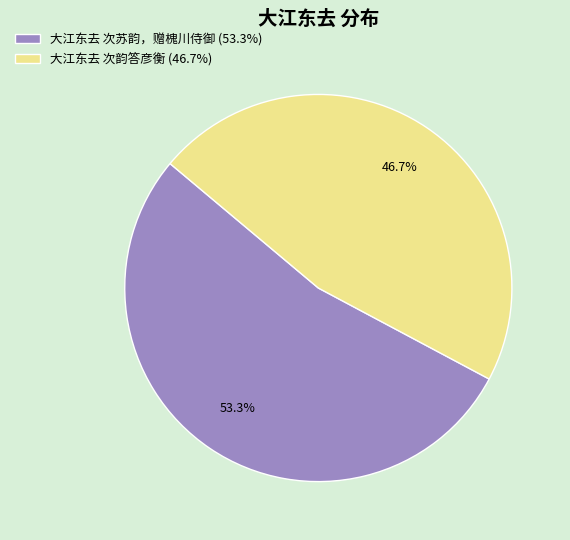

Which category has the biggest portion of the pie?

大江东去 次苏韵，赠槐川侍御